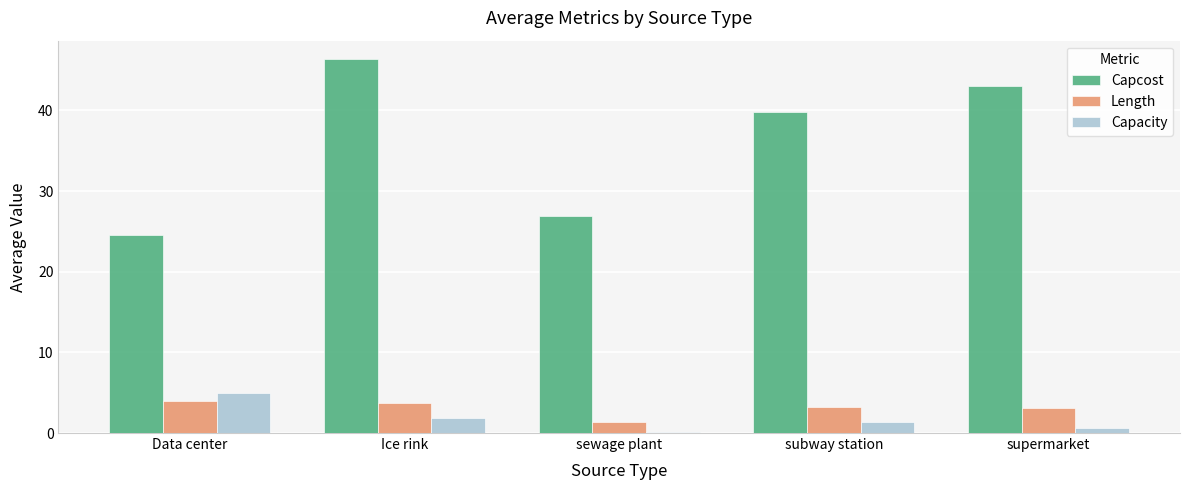

Between sewage plant and subway station, which series saw the biggest shift?

Capcost